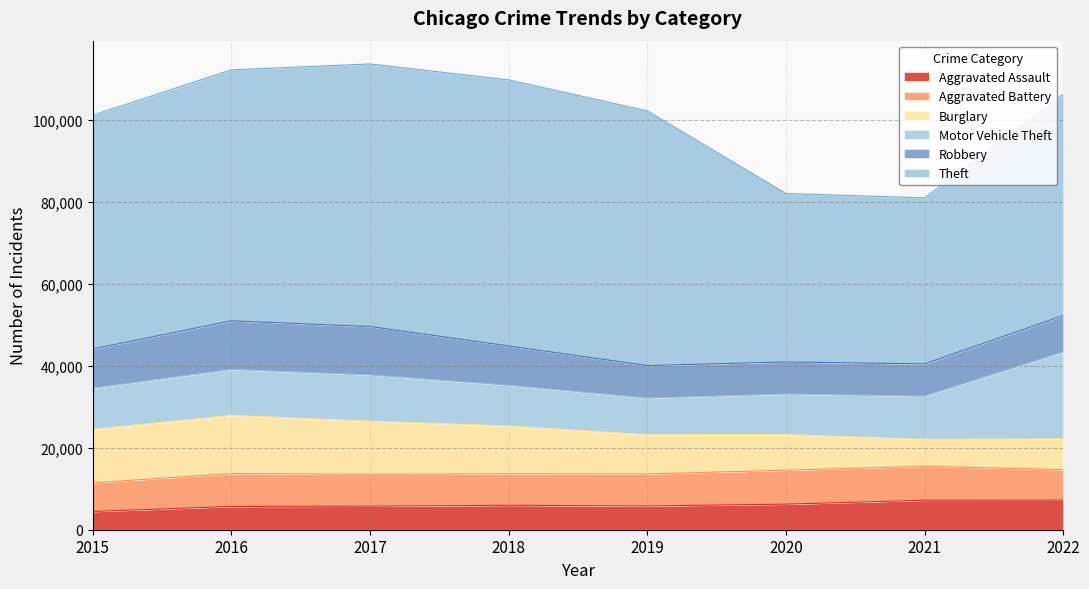

List the labels in order of Aggravated Battery value, largest first.

2021, 2020, 2016, 2019, 2017, 2018, 2022, 2015